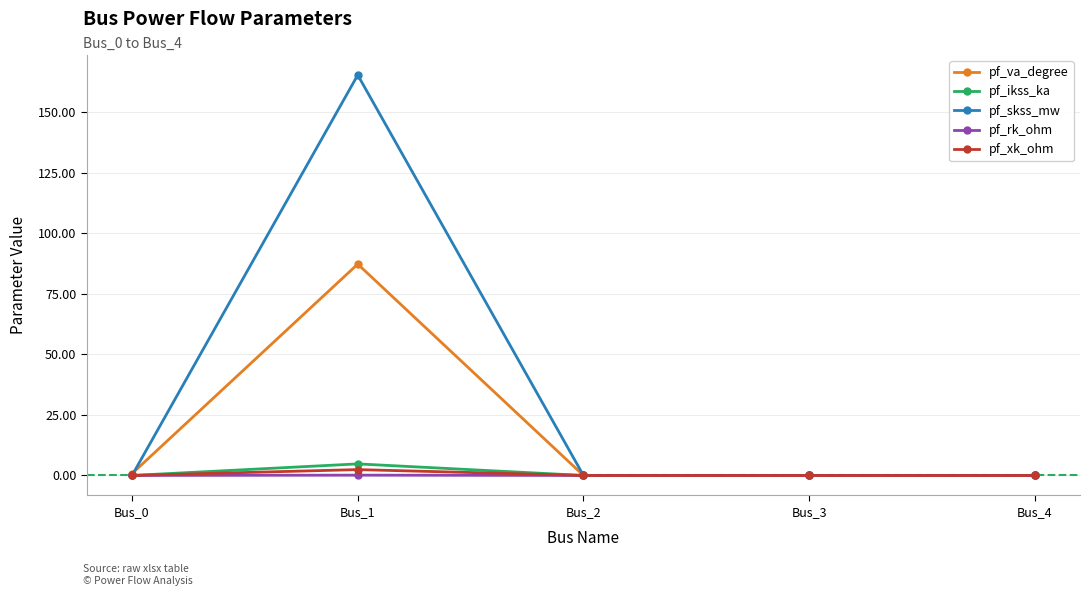

What is the sum of all pf_skss_mw values?

165.3